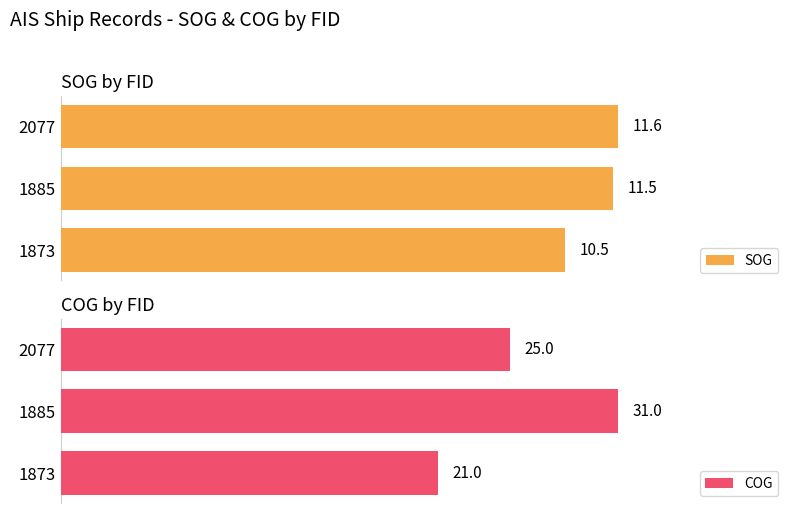

List the labels in order of SOG value, largest first.

2077, 1885, 1873